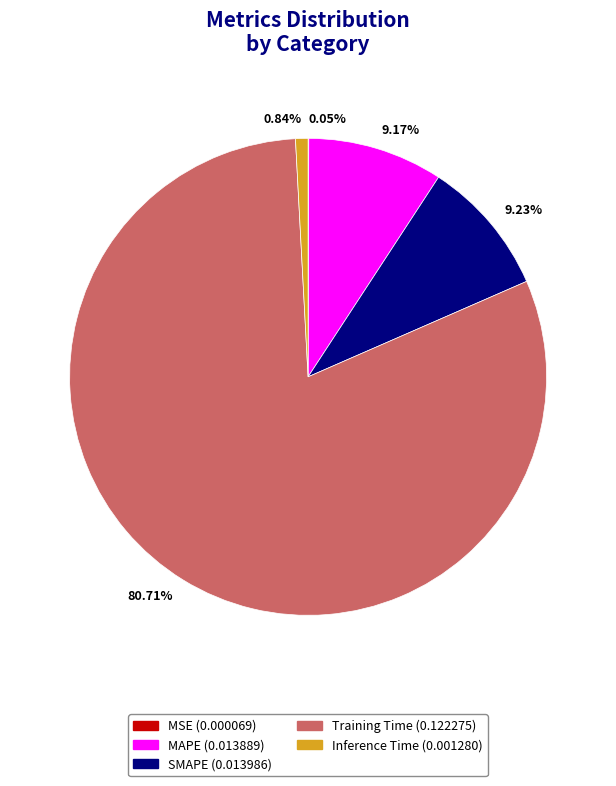

Which category has the biggest portion of the pie?

Training Time